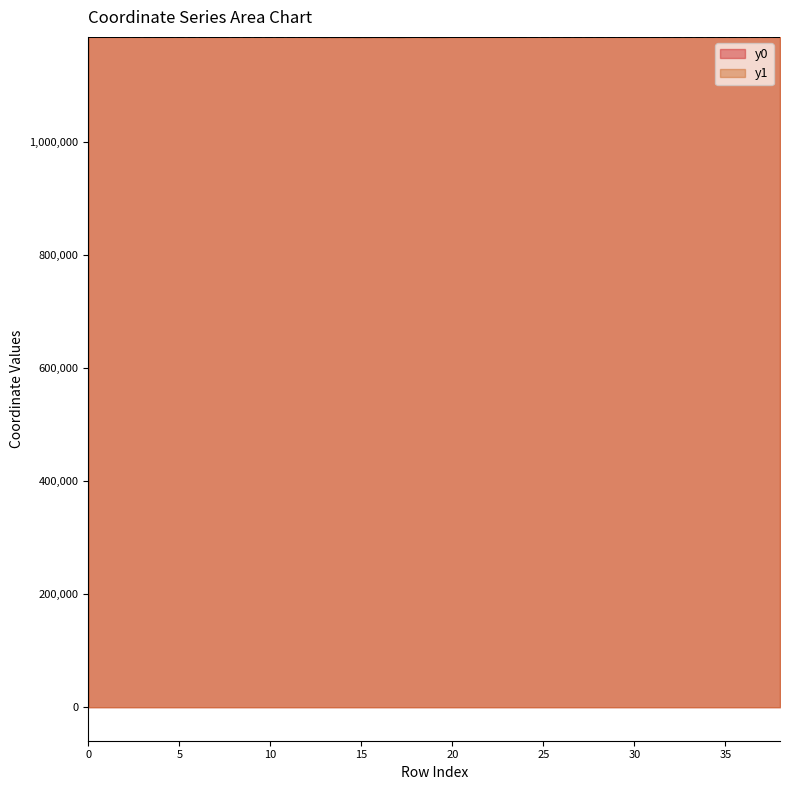

How many distinct data groups are displayed?

2